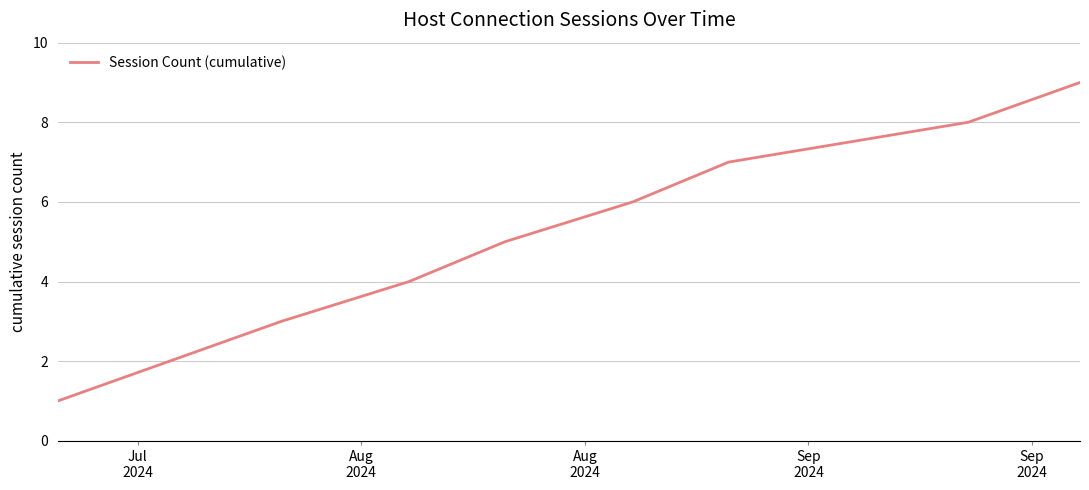

Does the chart display data point markers on the line(s)?

No